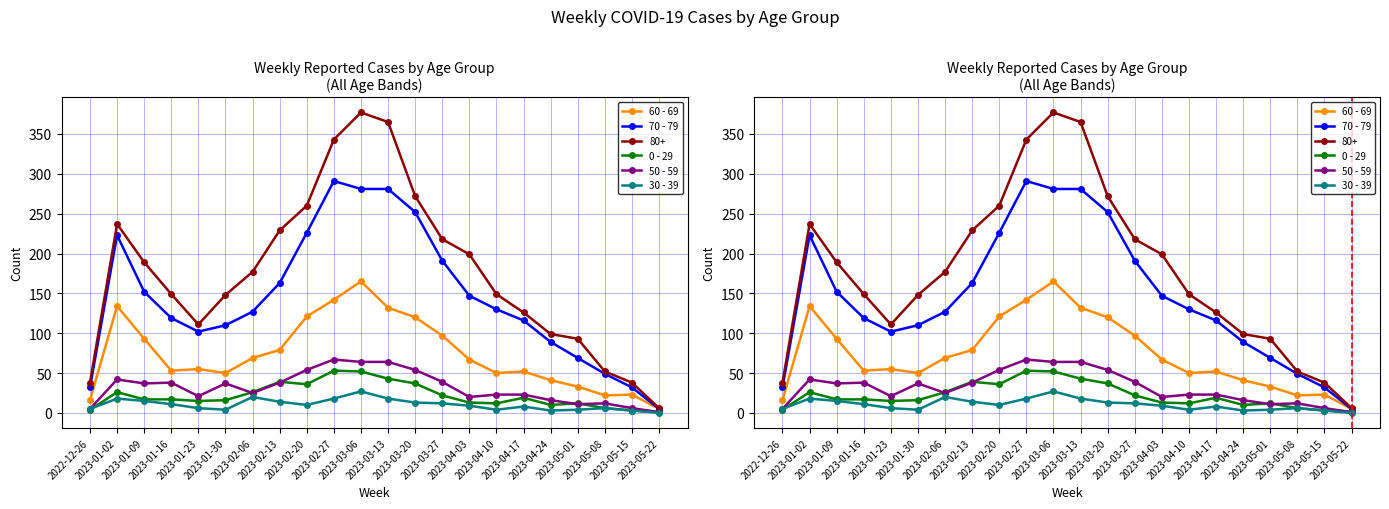

In 70 - 79, how many points are lower than both neighbors (excluding endpoints)?

1